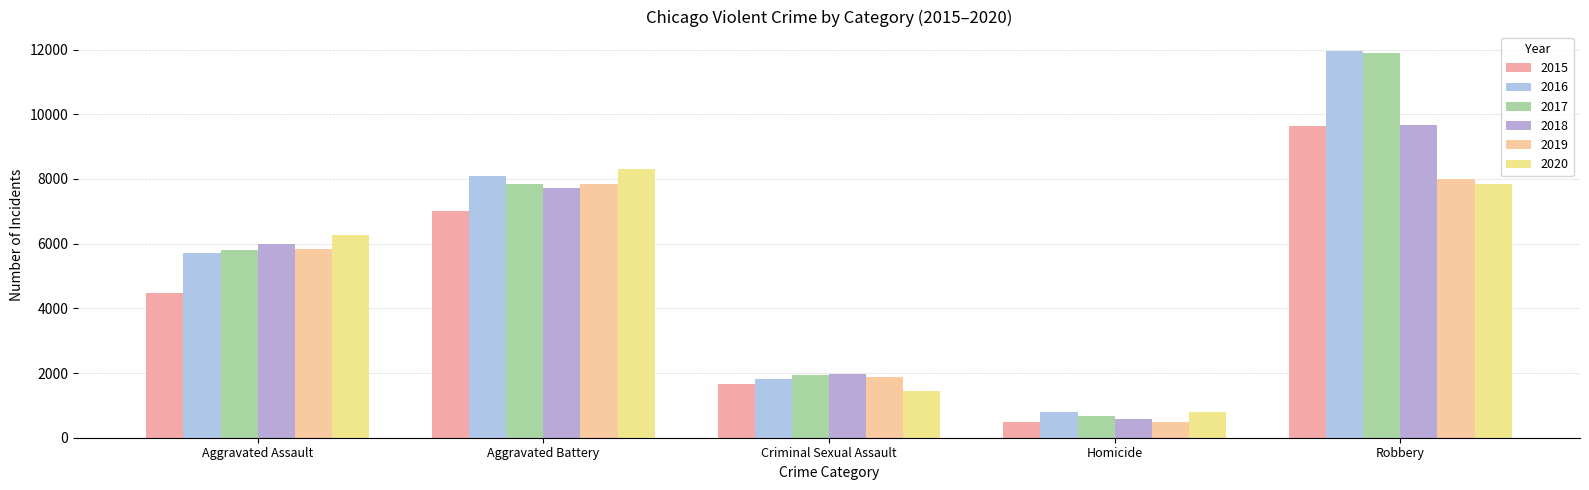

Is it true that 2017 equals 9091 at Aggravated Assault?

False